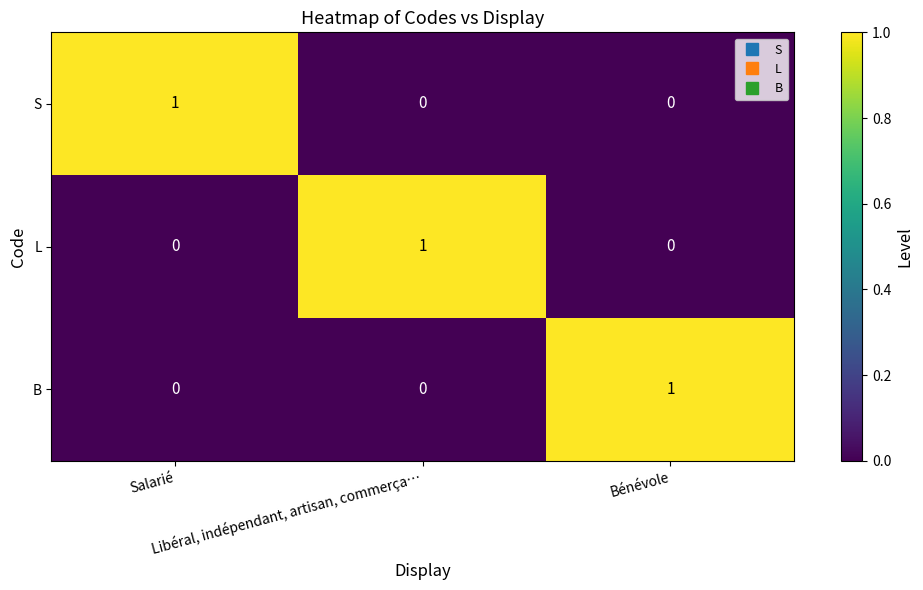

At how many categories does at least one series exceed 0?

3